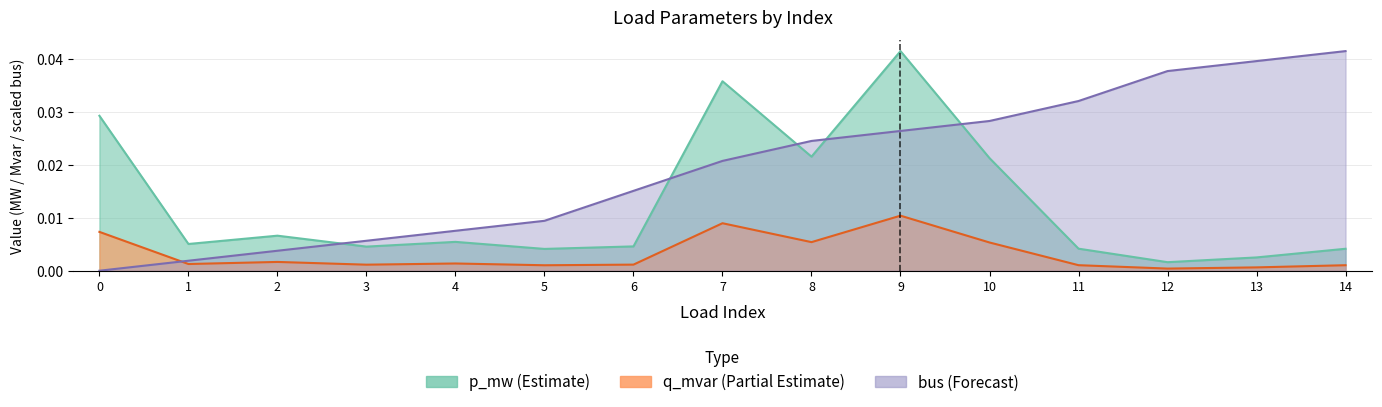

True or false: p_mw and q_mvar intersect in this chart.

False